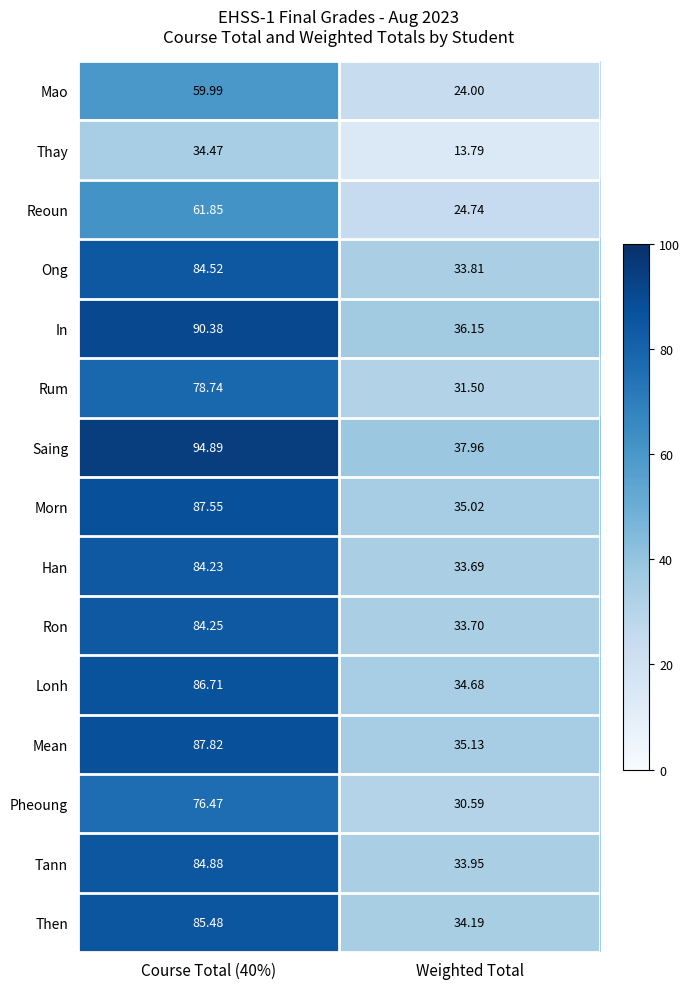

Which series changed the most between Course Total (40%) and Weighted Total?

Saing